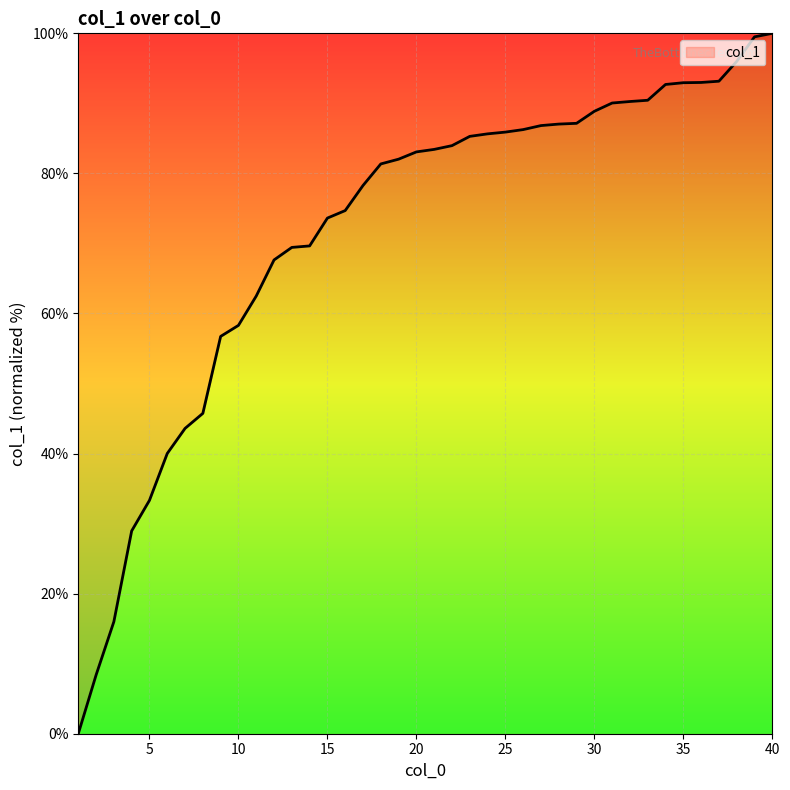

What is the difference between the maximum and minimum values?

100.0